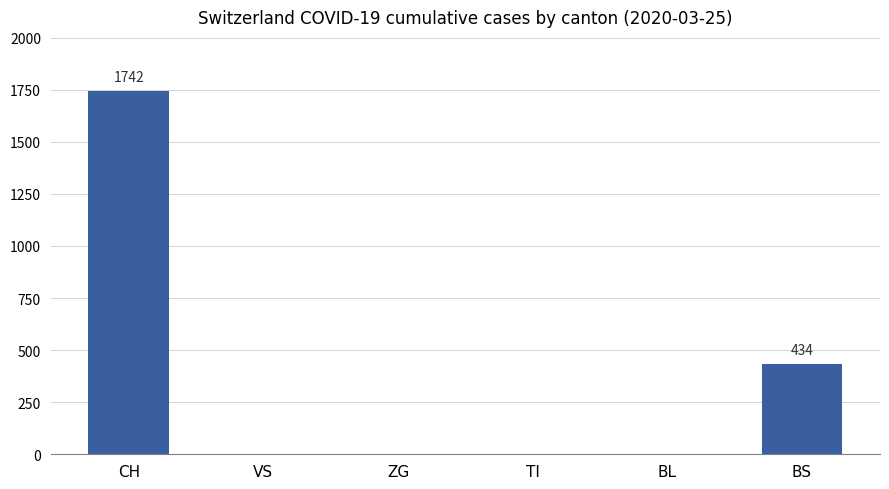

Are the bars horizontal?

No